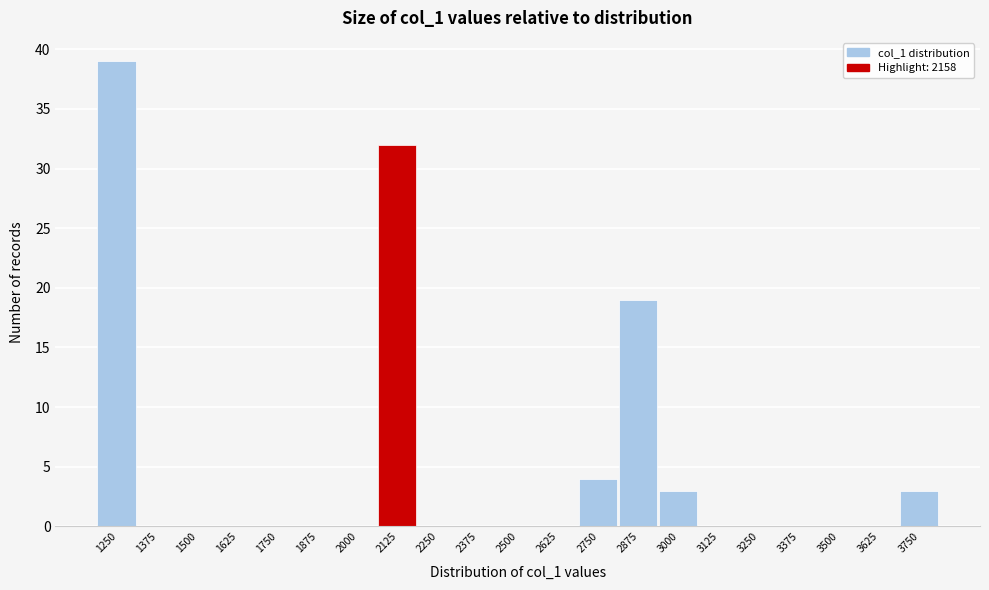

Reading left to right, extract all data points from this chart.

1250=39	1375=0	1500=0	1625=0	1750=0	1875=0	2000=0	2125=32	2250=0	2375=0	2500=0	2625=0	2750=4	2875=19	3000=3	3125=0	3250=0	3375=0	3500=0	3625=0	3750=3